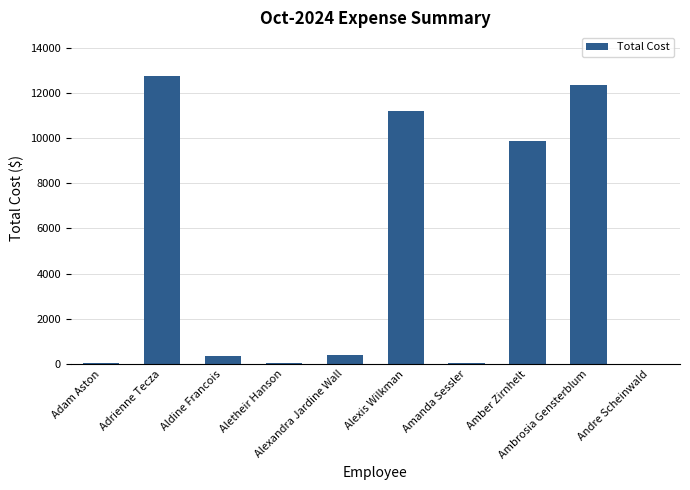

What is the sum of all values?

47059.1